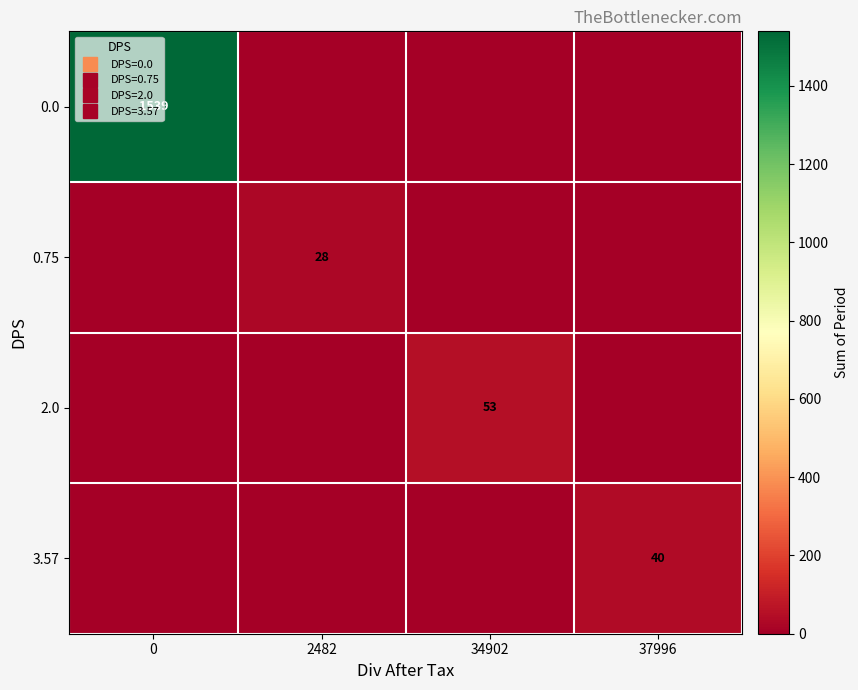

Is it true that row_0 equals 0 at 37996?

True